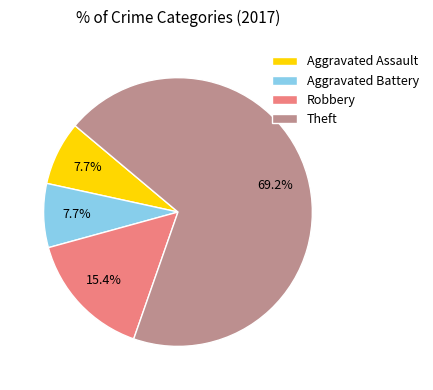

Which slice is the largest?

Theft